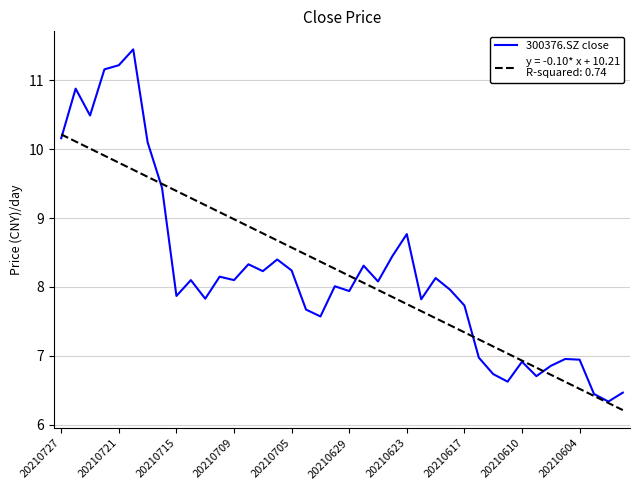

Is it true that the value at 19 is 8.0?

True